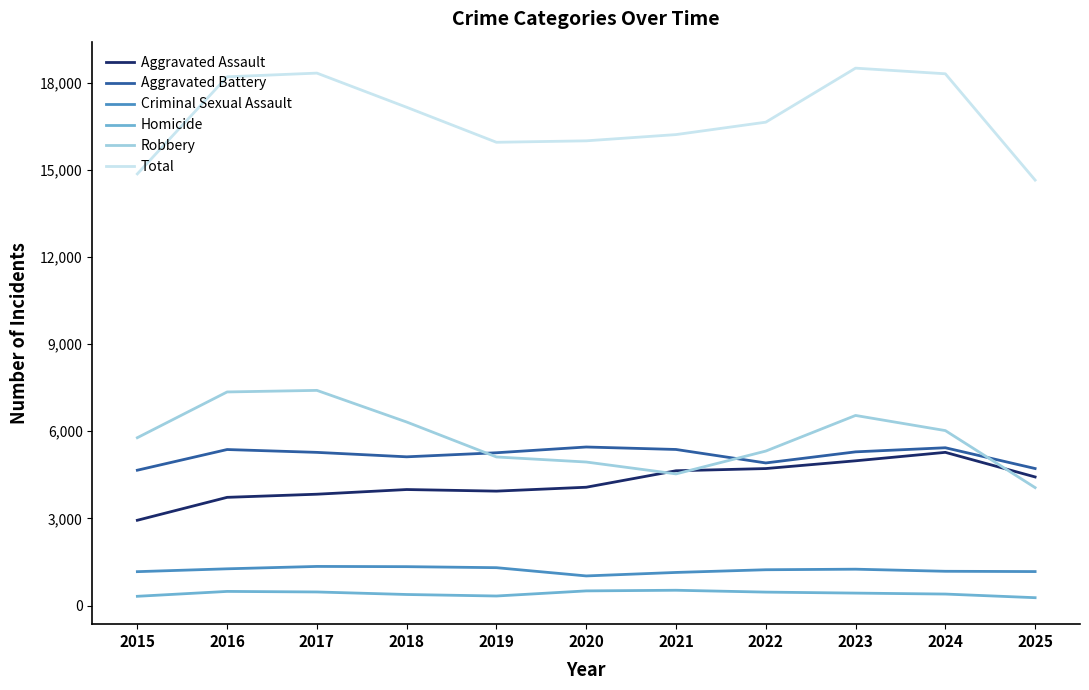

How many interior local peaks does the Total series have?

2